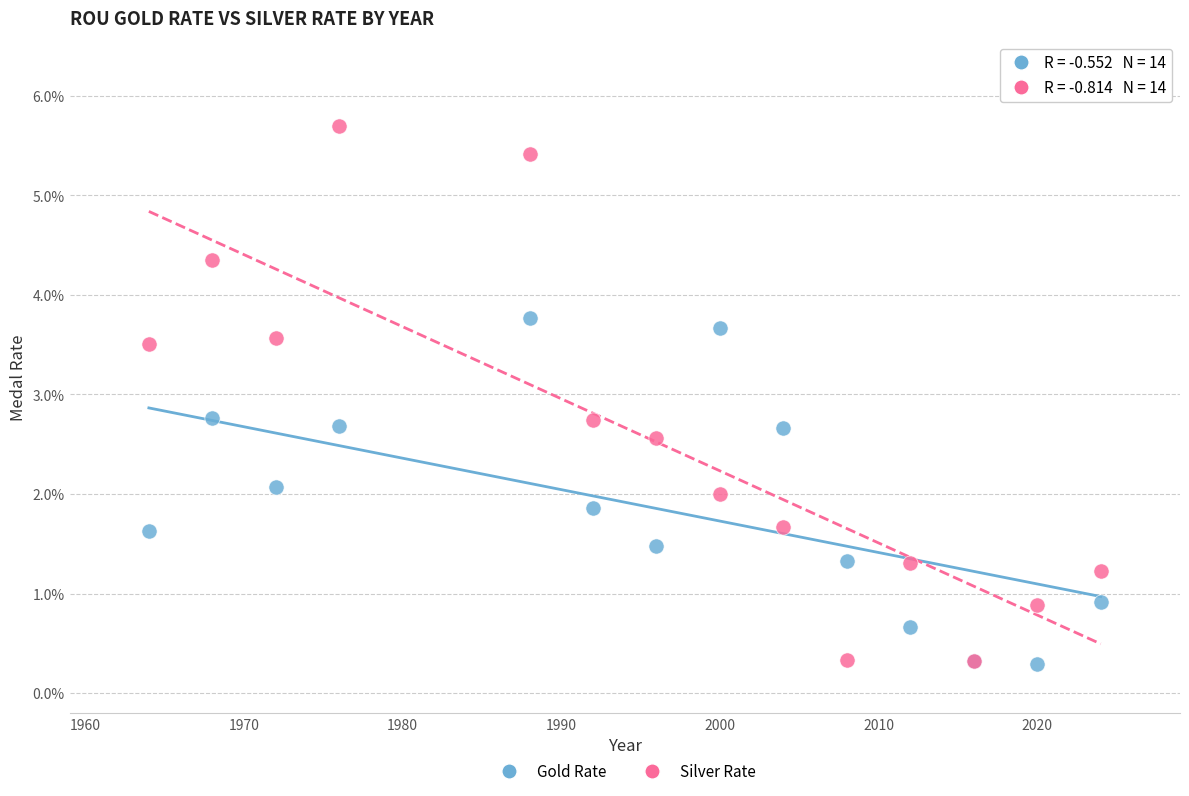

What are all the series names shown in the legend?

Gold Rate, Silver Rate